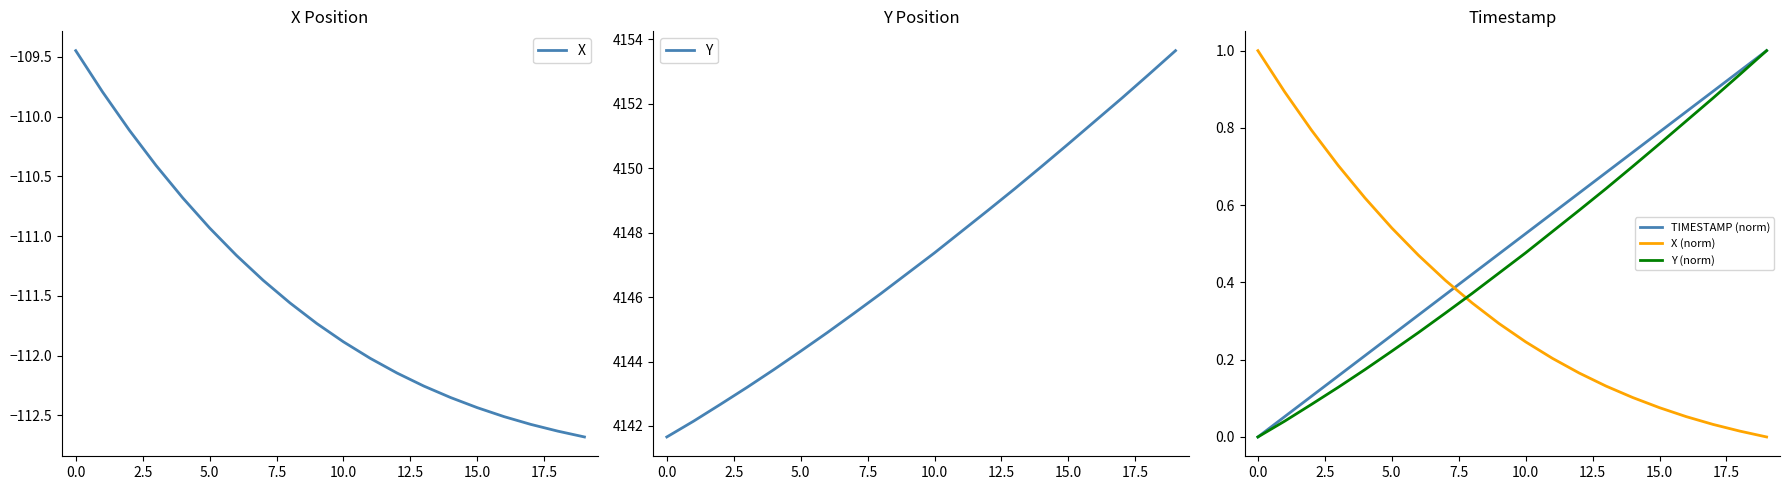

Which series has the largest range (max minus min)?

Y